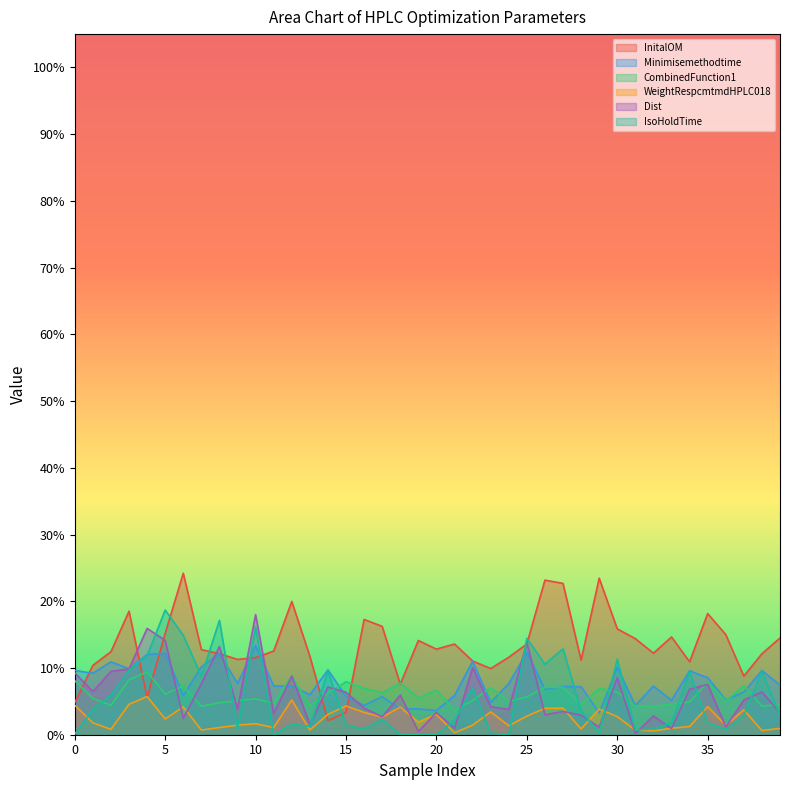

Rank the series at 9 from highest to lowest value.

InitalOM, Minimisemethodtime, CombinedFunction1, Dist, WeightRespcmtmdHPLC018, IsoHoldTime